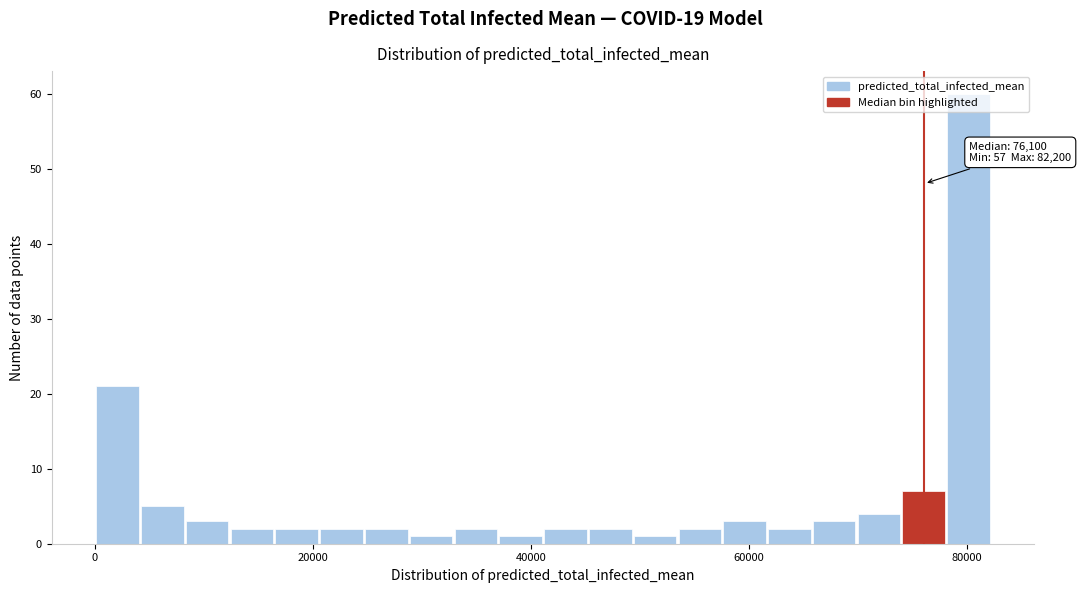

Read against the x-axis, roughly where is the centre of the tallest bar?

80000